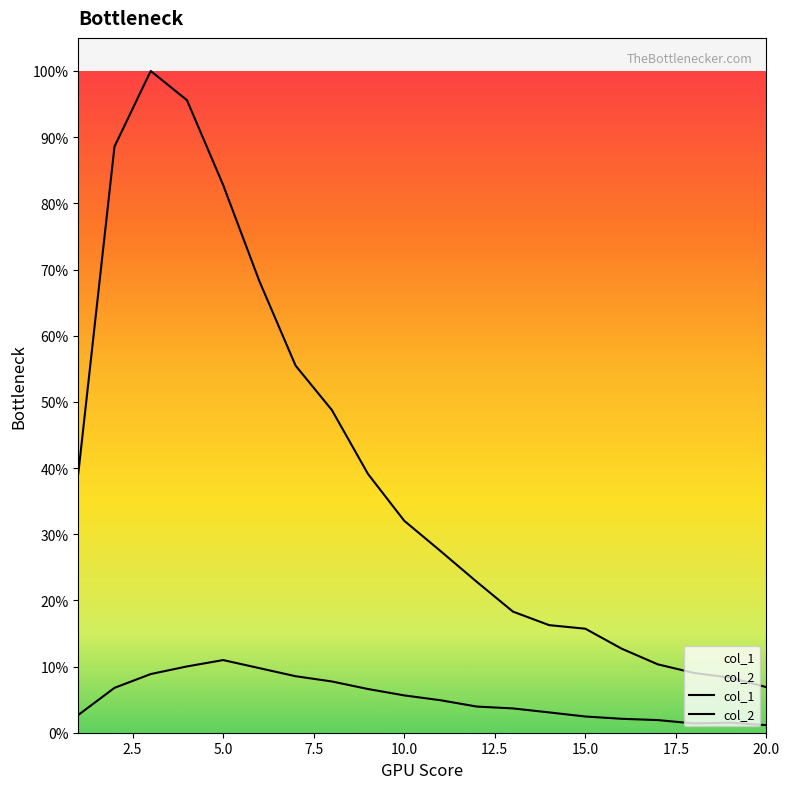

Which series has the widest spread of values?

col_1